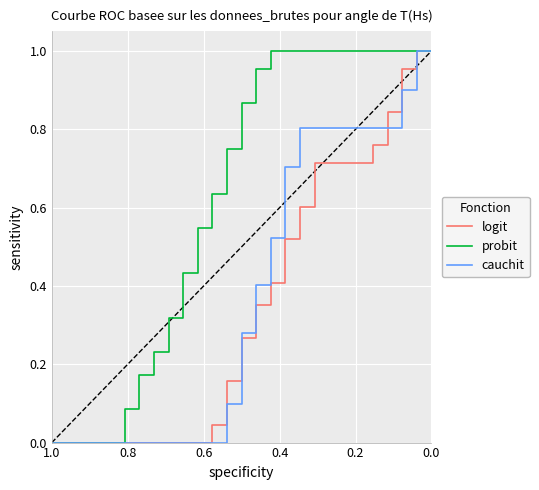

Reading left to right, what are all the values shown in this chart?

logit: 0.0	0.0	0.0	0.0	0.0	0.0	0.0	0.0	0.0	0.0	0.0	0.0	0.2	0.3	0.4	0.4	0.5	0.6	0.7	0.7	0.7	0.7	0.8	0.8	1.0	1.0	1.0
probit: 0.0	0.0	0.0	0.0	0.0	0.1	0.2	0.2	0.3	0.4	0.5	0.6	0.8	0.9	1.0	1.0	1.0	1.0	1.0	1.0	1.0	1.0	1.0	1.0	1.0	1.0	1.0
cauchit: 0.0	0.0	0.0	0.0	0.0	0.0	0.0	0.0	0.0	0.0	0.0	0.0	0.1	0.3	0.4	0.5	0.7	0.8	0.8	0.8	0.8	0.8	0.8	0.8	0.9	1.0	1.0